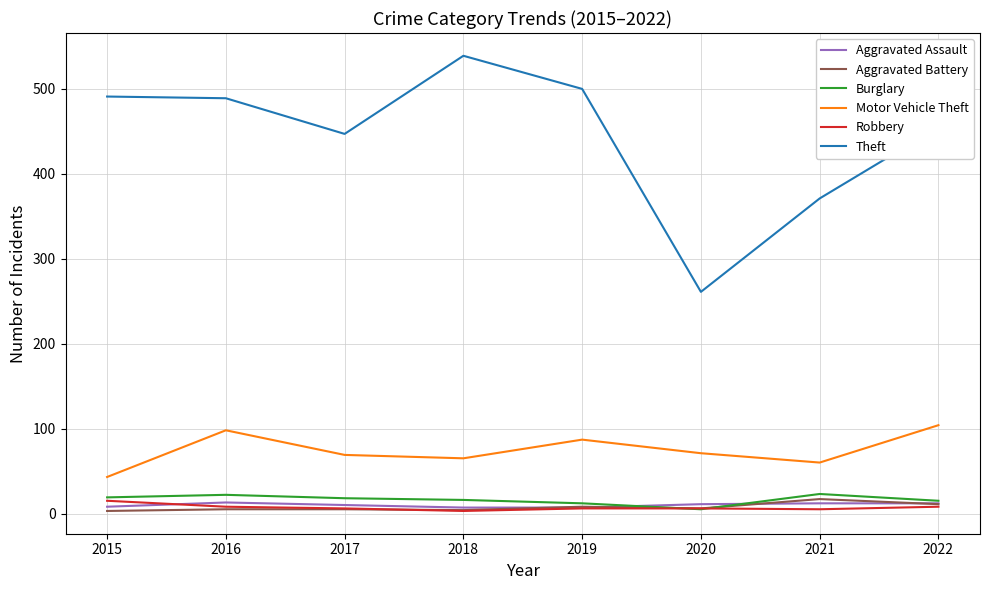

Does the chart display data point markers on the line(s)?

No